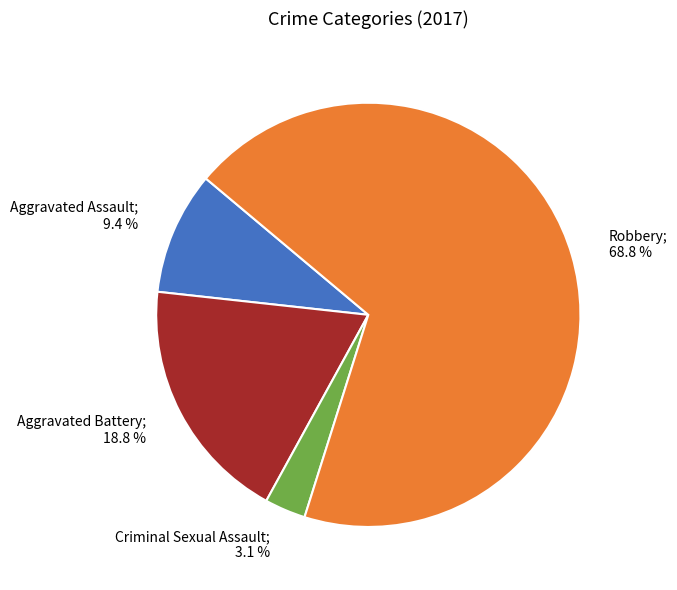

Is there a majority slice in this chart?

Yes